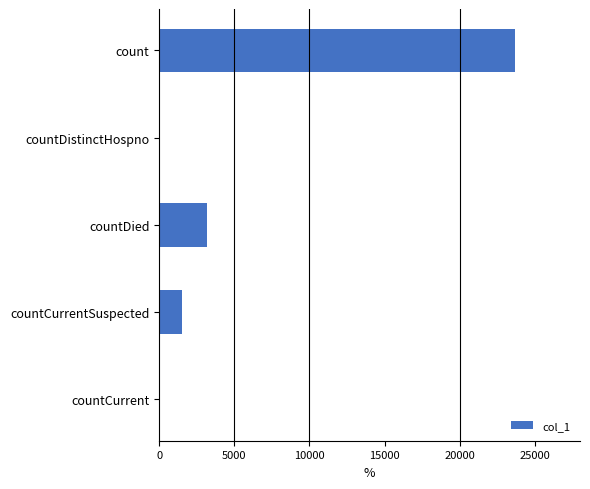

The value at countCurrentSuspected is 1521. True or false?

True